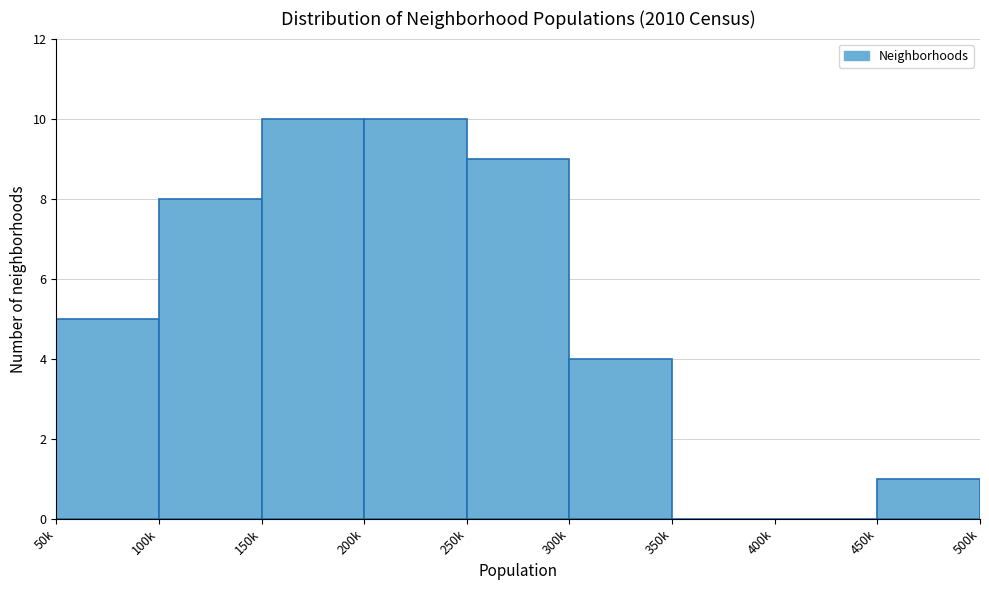

Reading left to right, transcribe all the data shown in this chart.

50k=5	100k=8	150k=10	200k=10	250k=9	300k=4	350k=0	400k=0	450k=1